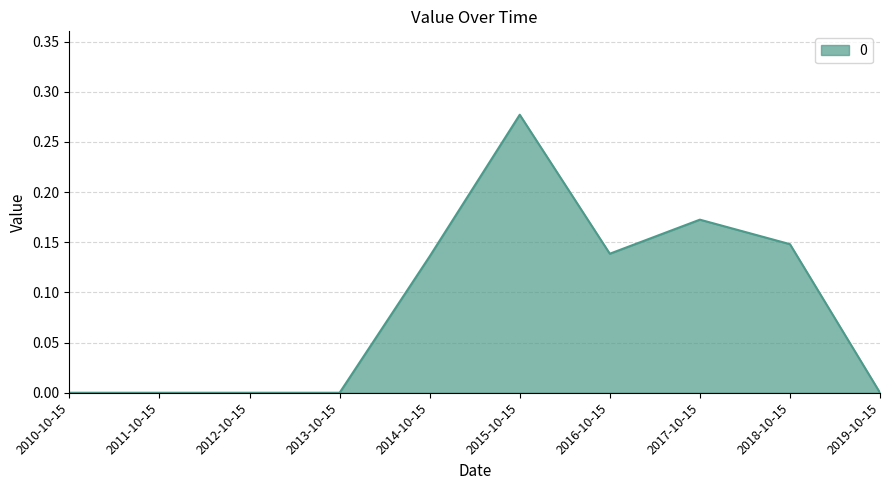

What is the change in value from 2012-10-15 to 2018-10-15?

+0.1